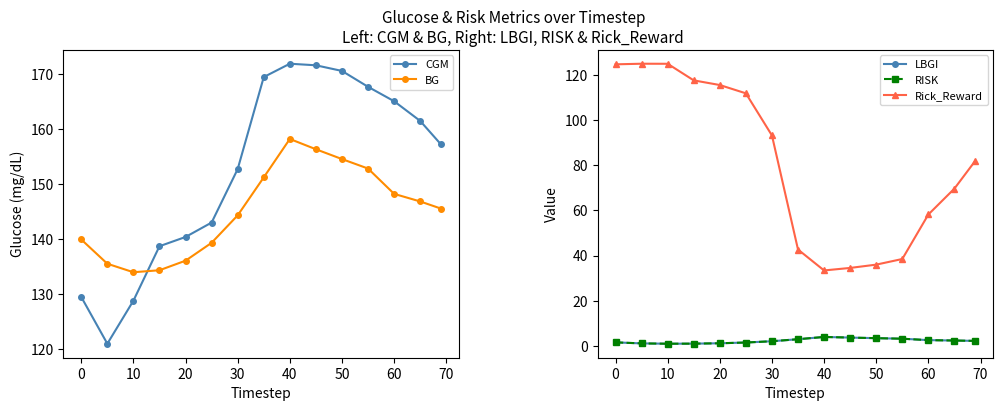

What is the label of the 3rd point from the left?

10